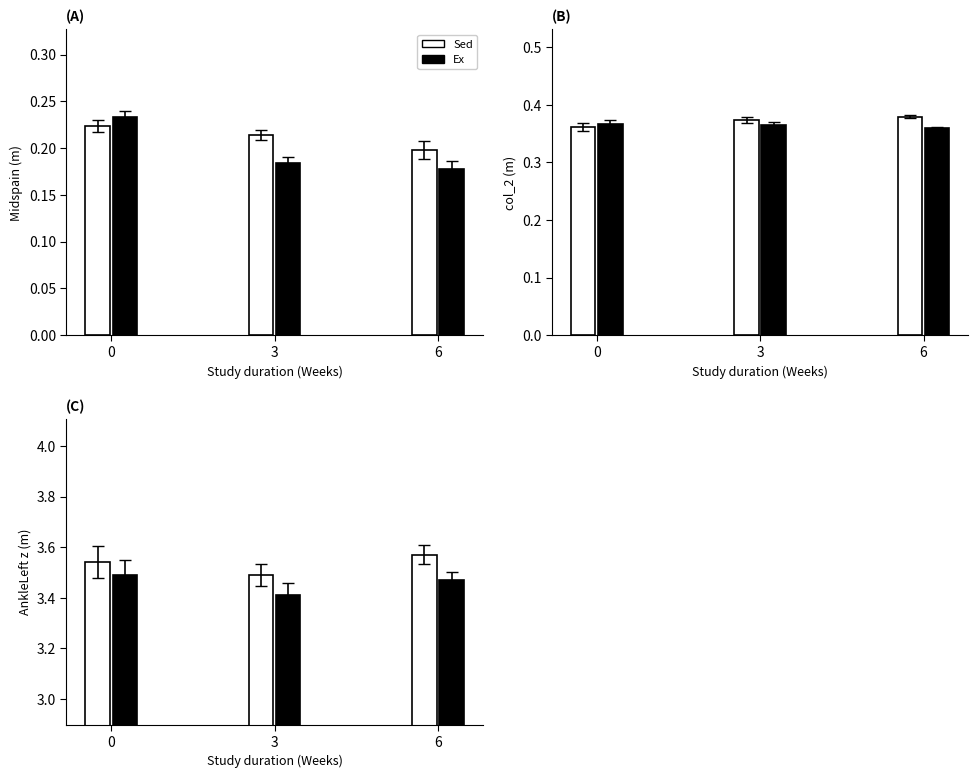

The Midspain (Sed) series shows 0.2 at 3. True or false?

True